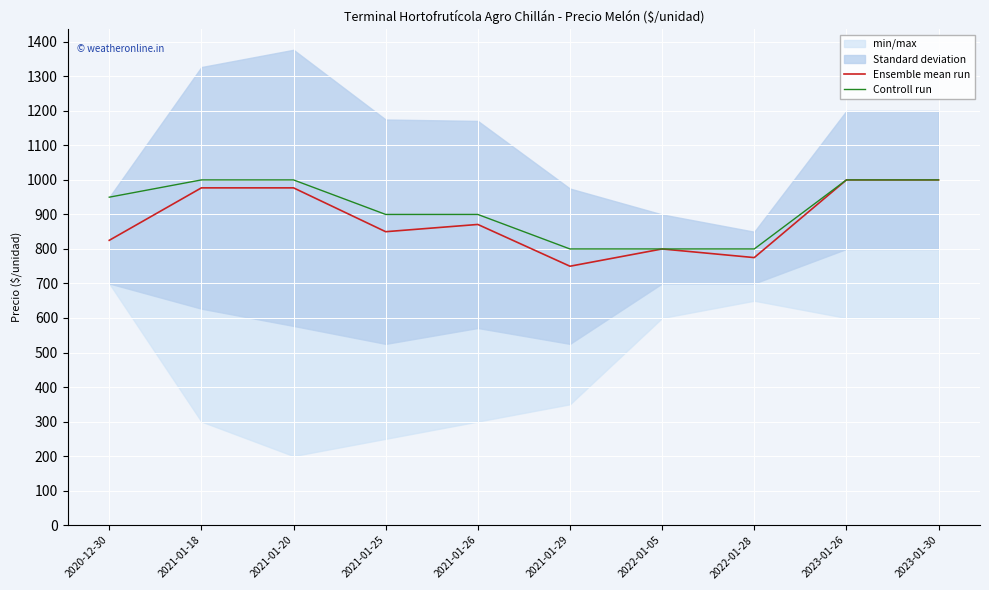

List the labels in order of Ensemble mean run value, smallest first.

2021-01-29, 2022-01-28, 2022-01-05, 2020-12-30, 2021-01-25, 2021-01-26, 2021-01-18, 2021-01-20, 2023-01-26, 2023-01-30